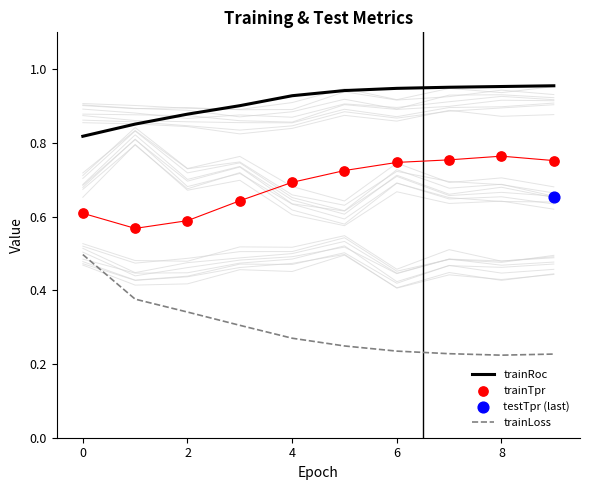

What is the total value across all series at 8?

1.9